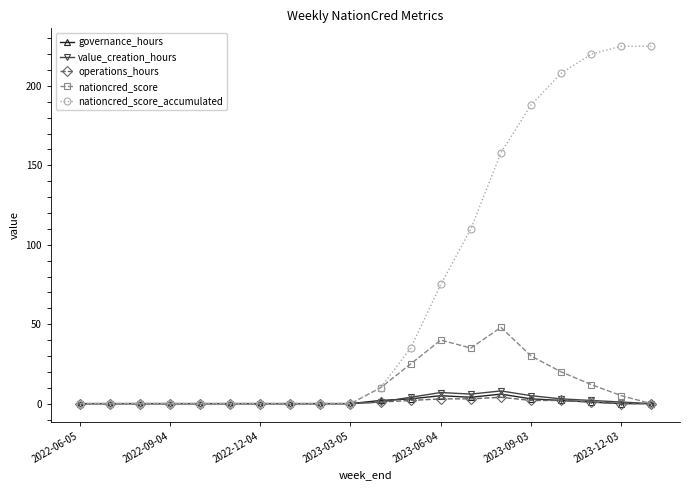

True or false: value_creation_hours has more than 0 points higher than both neighbors.

True